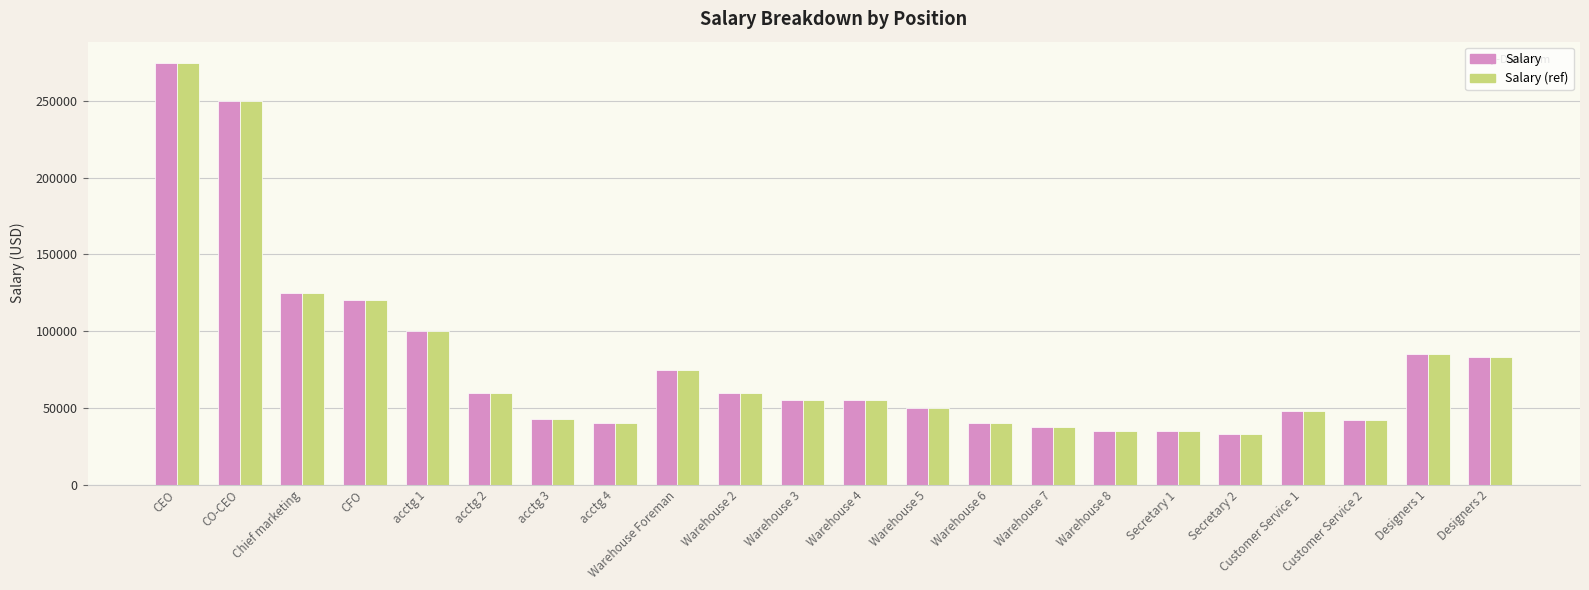

Where is Salary (ref) nearest to the value 154000?

Chief marketing